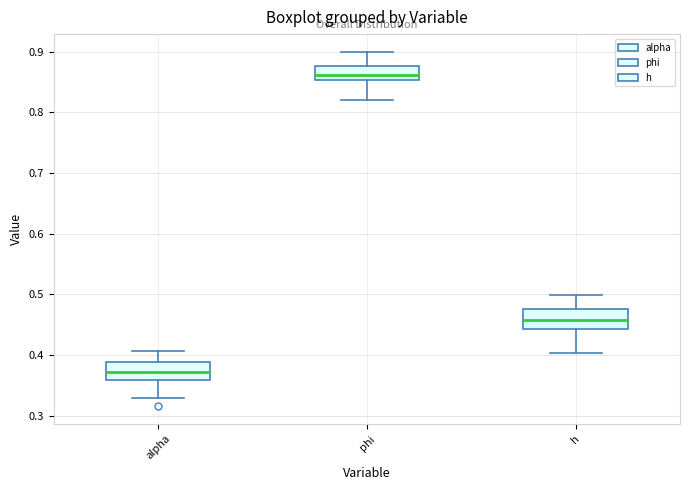

Which box's median line is the highest?

phi